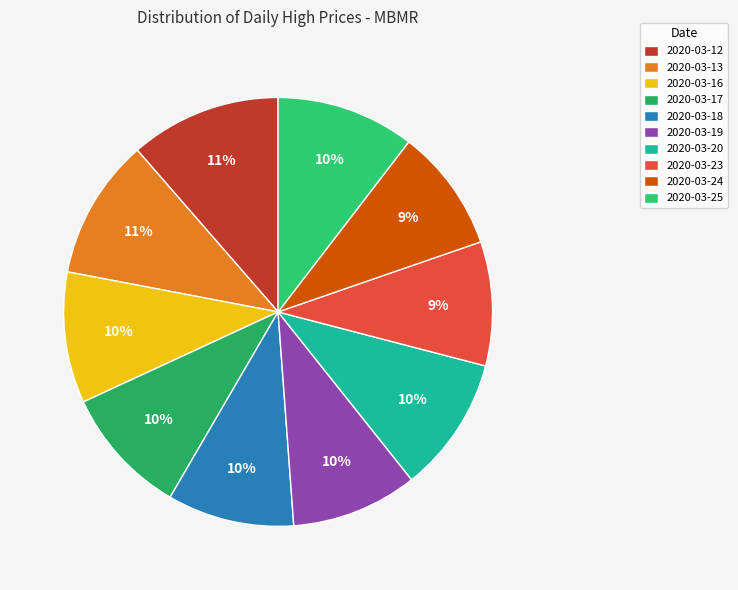

Approximately how many times larger is the value at 2020-03-25 compared to 2020-03-20?

1.0